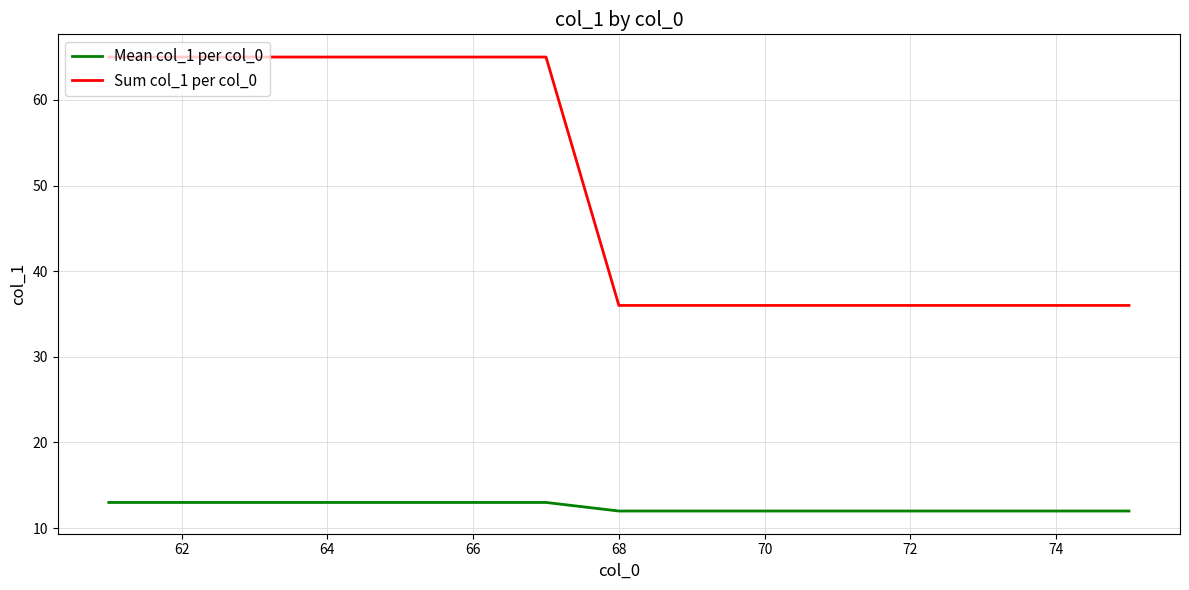

Which series has the largest total across all categories?

Sum col_1 per col_0